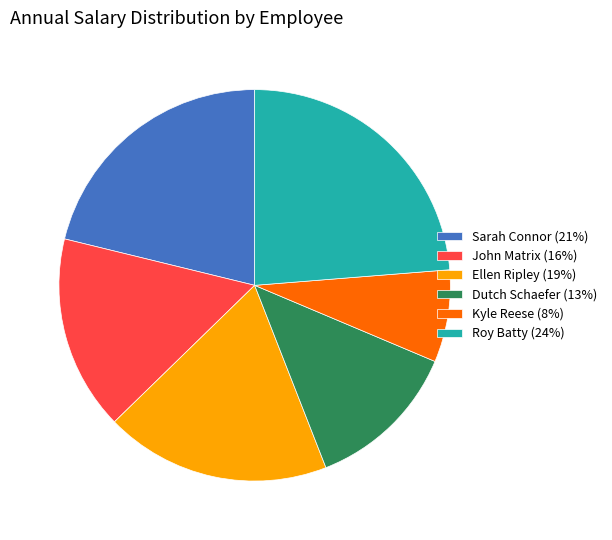

True or false: Roy Batty accounts for 9% of the total.

False